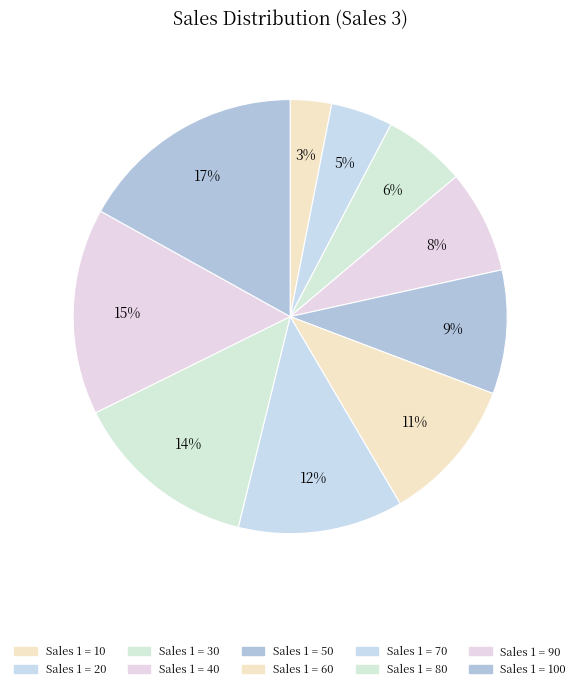

How many segments does this pie chart have?

10